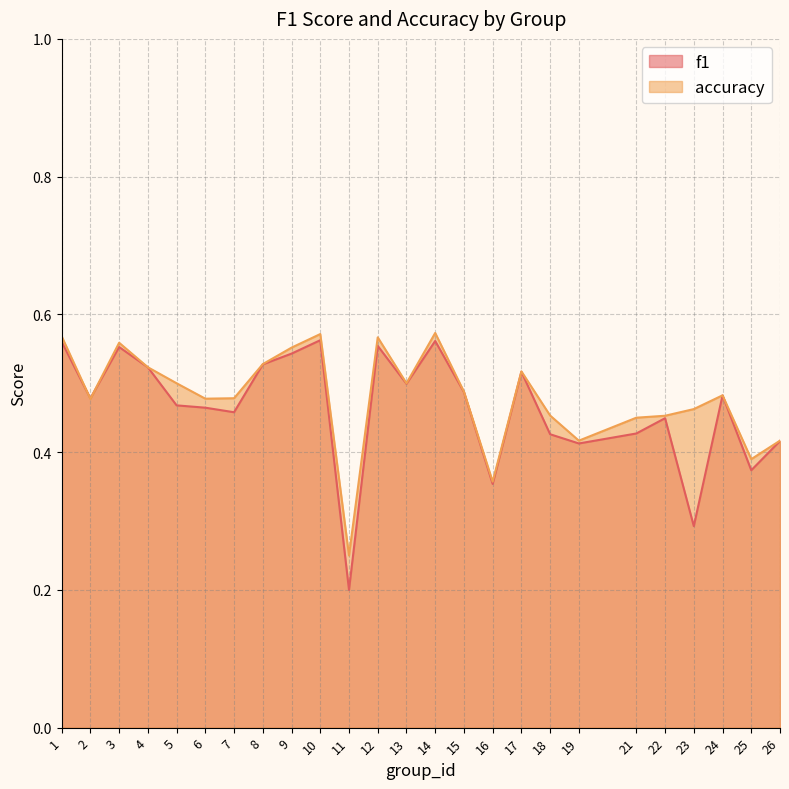

At how many categories does at least one series exceed 0?

25